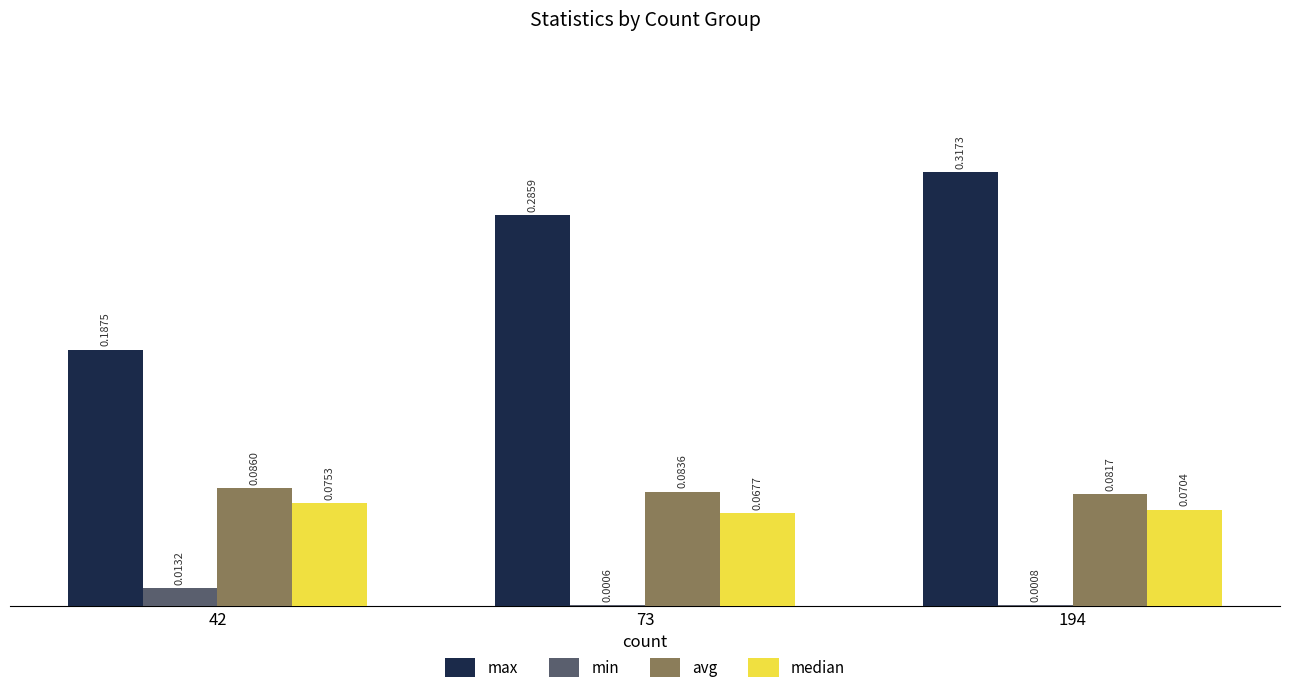

Which series changed the most between 73 and 194?

max